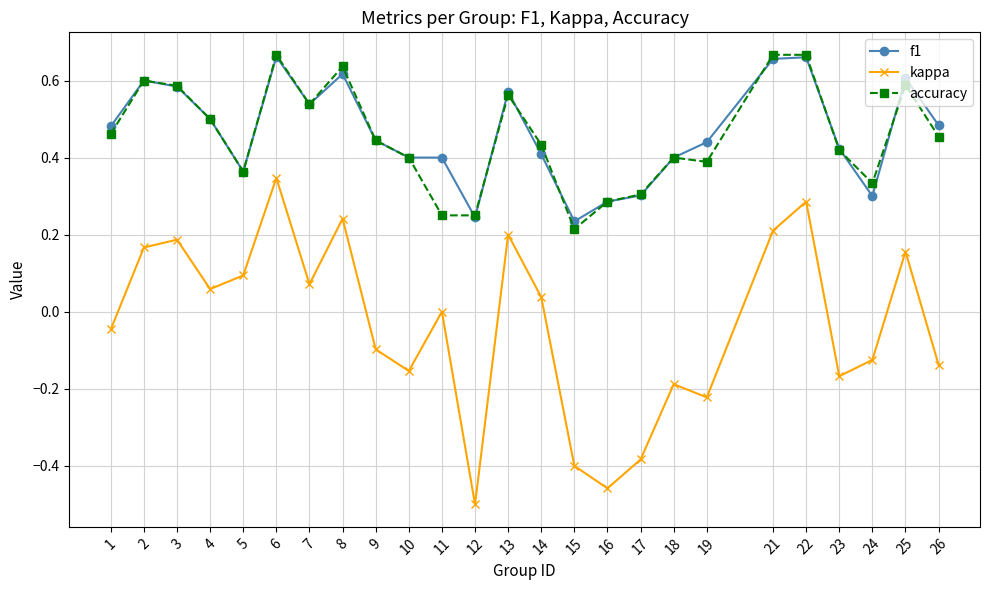

At which label is kappa closest to 0?

11